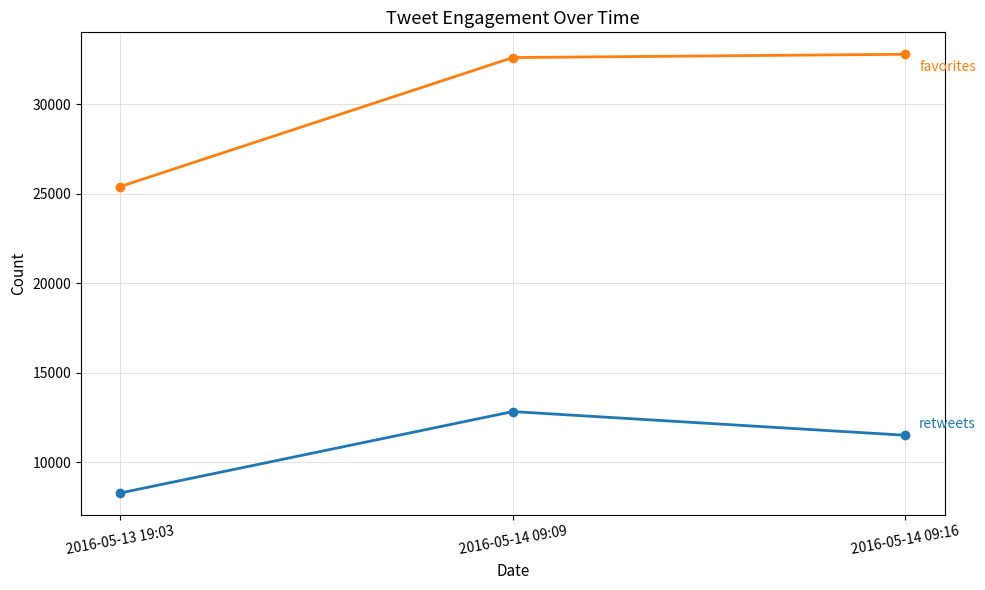

What is the maximum value shown in the chart?

32797